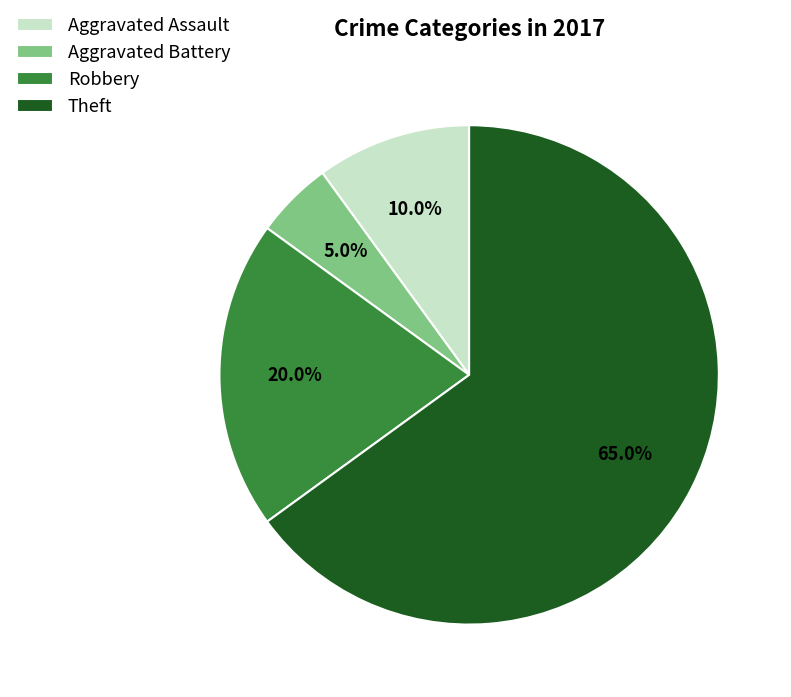

Which has a higher value, Aggravated Battery or Robbery?

Robbery